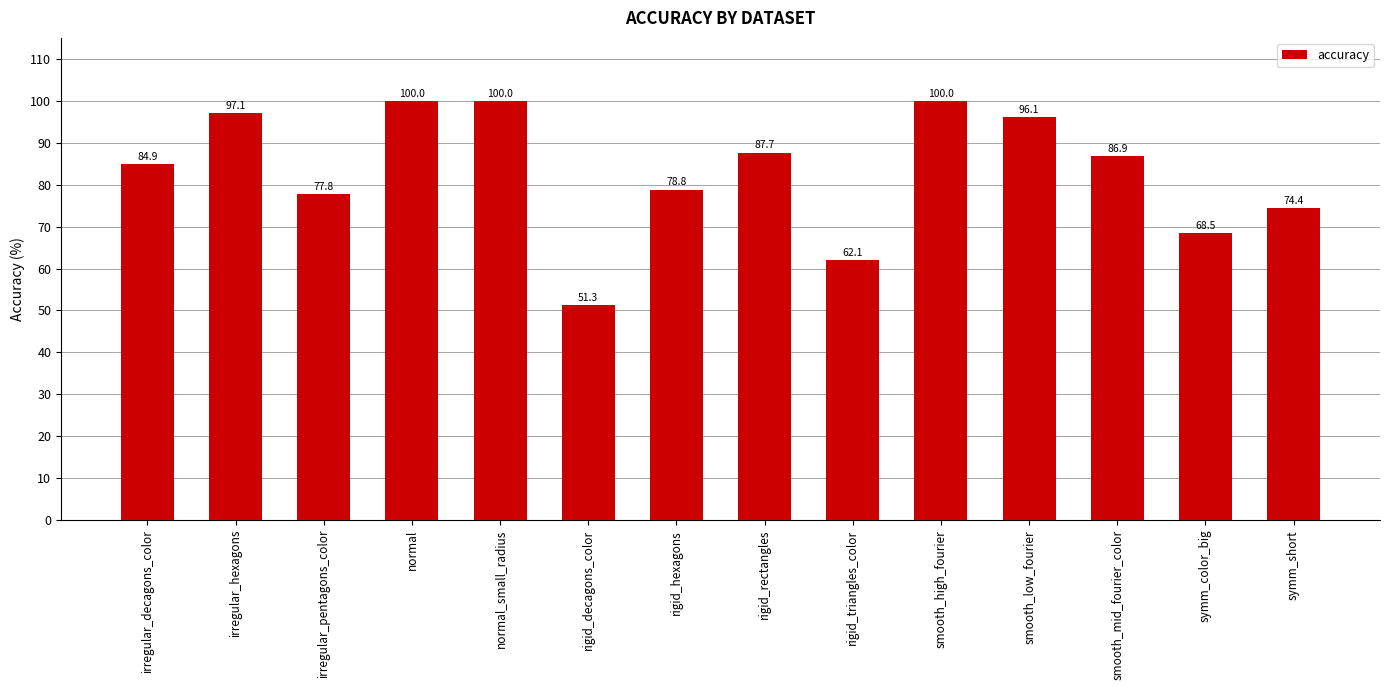

Reading left to right, extract all data points from this chart.

irregular_decagons_color=84.9	irregular_hexagons=97.1	irregular_pentagons_color=77.8	normal=100.0	normal_small_radius=100.0	rigid_decagons_color=51.3	rigid_hexagons=78.8	rigid_rectangles=87.7	rigid_triangles_color=62.1	smooth_high_fourier=100.0	smooth_low_fourier=96.1	smooth_mid_fourier_color=86.9	symm_color_big=68.5	symm_short=74.4